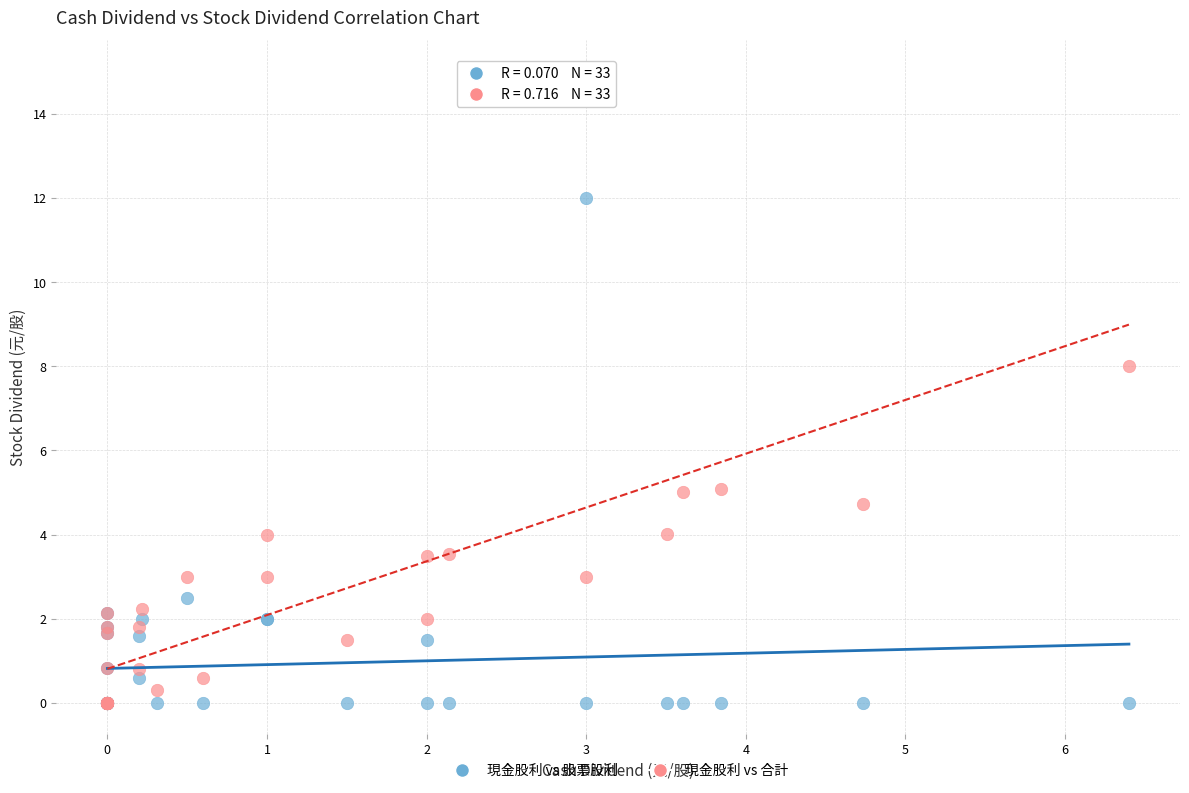

In the 現金股利 vs 合計 series, what Y value is closest to 7?

8.0